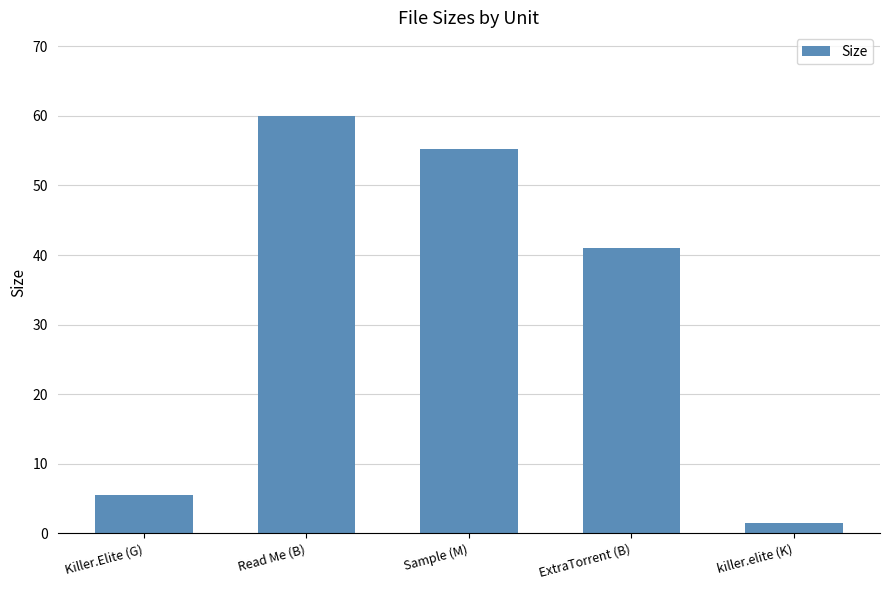

What is the greatest value displayed?

60.0